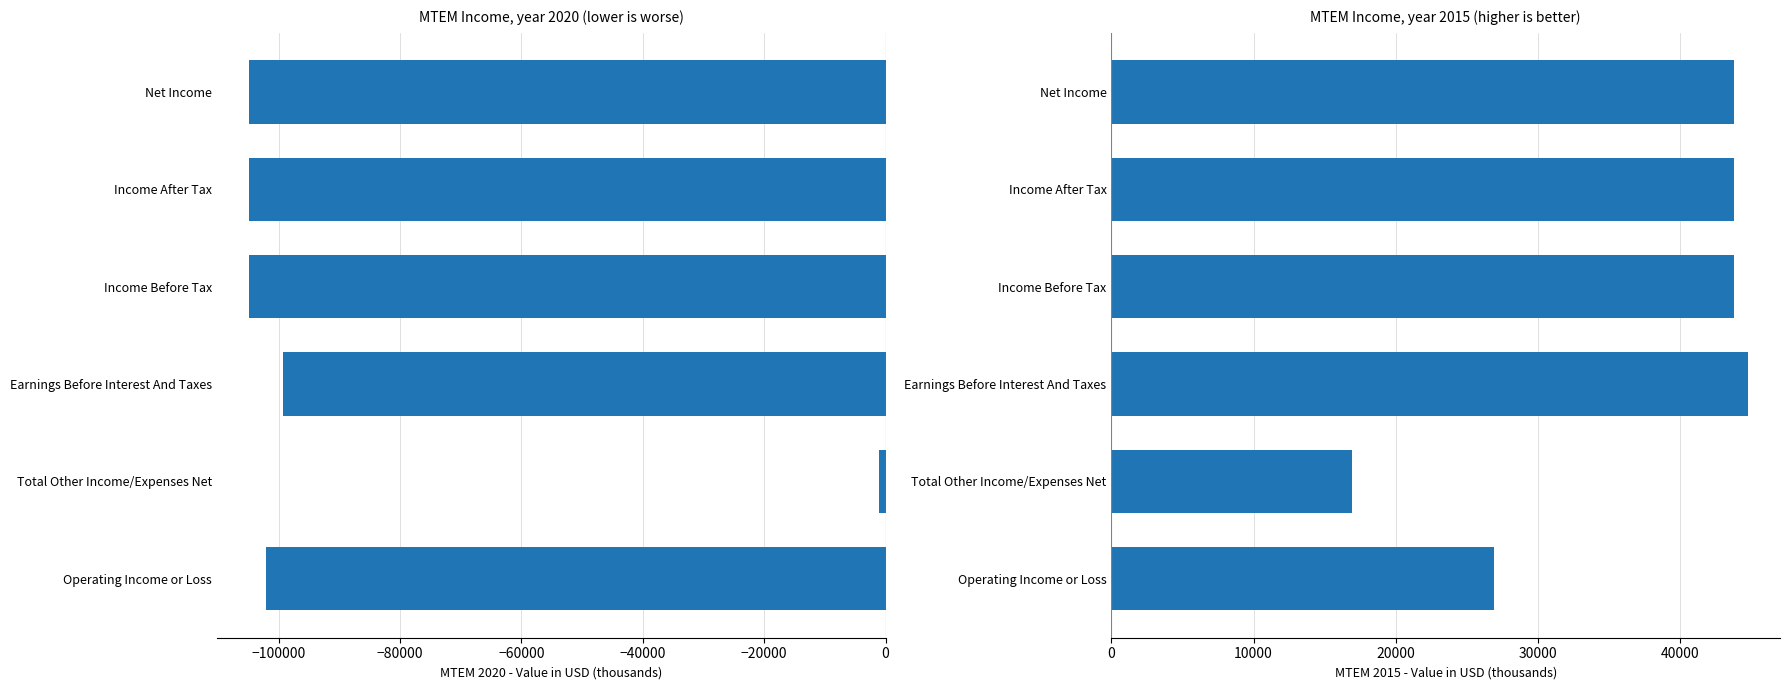

Rank the series at Income After Tax from lowest to highest value.

2020, 2015